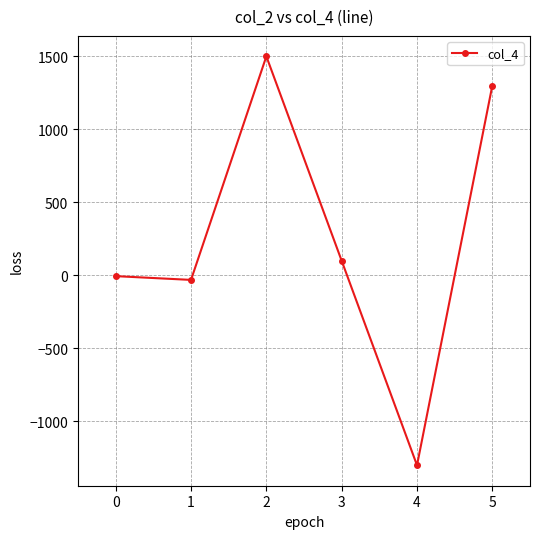

What is the greatest value displayed?

1500.0